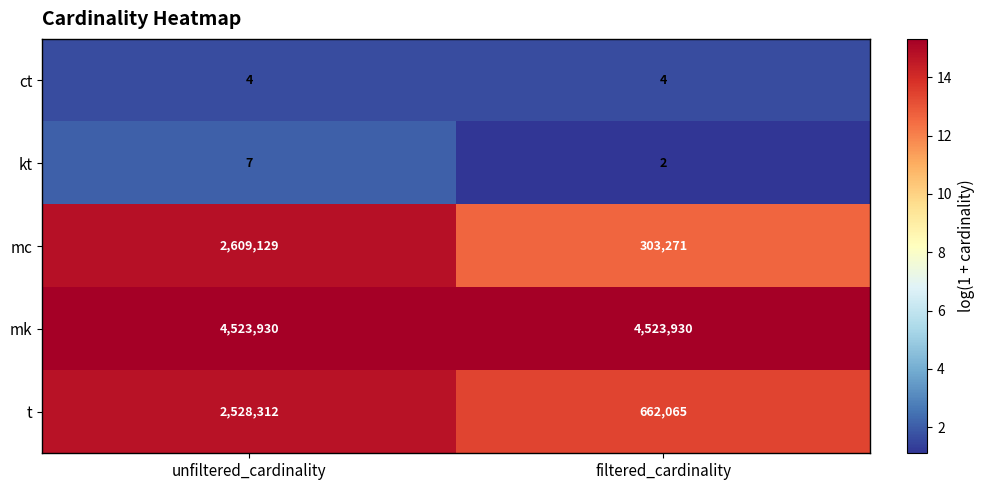

Between unfiltered_cardinality and filtered_cardinality, which series saw the biggest shift?

mc